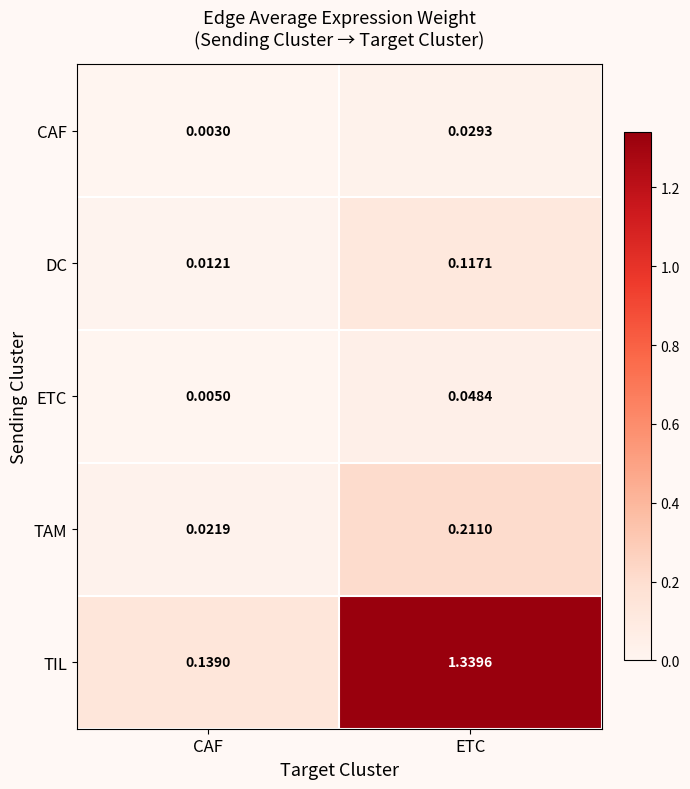

List the series in order of their peak value, highest first.

TIL, TAM, DC, ETC, CAF